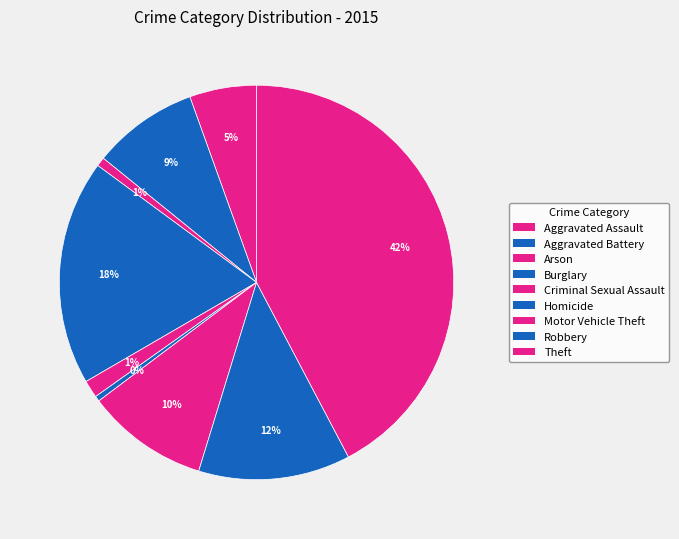

How many slices are in this pie chart?

9